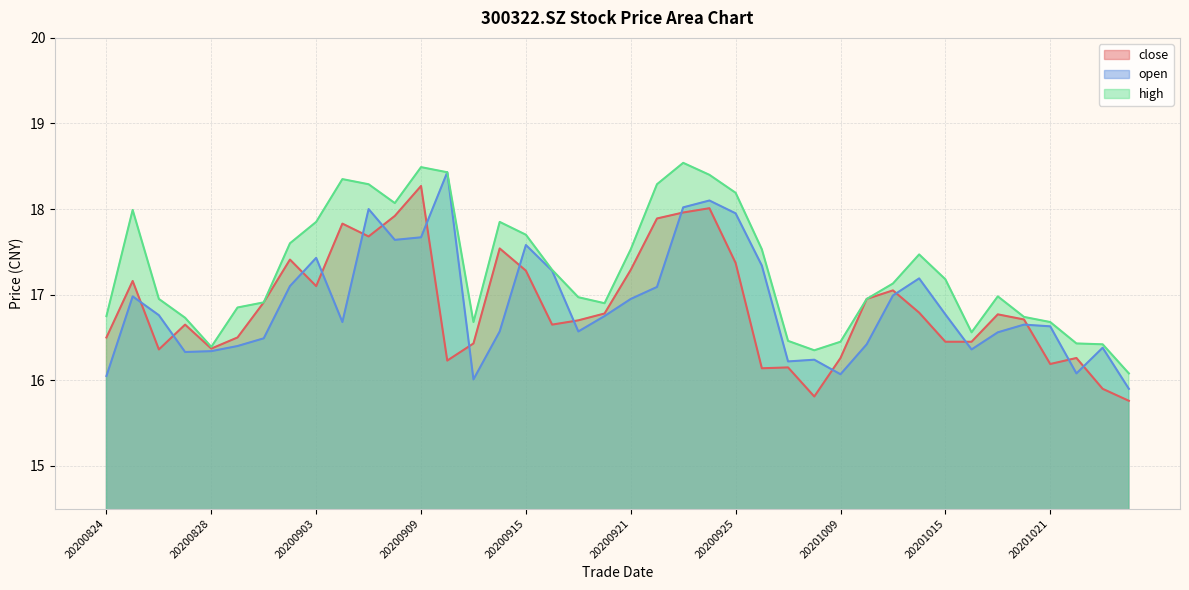

Rank the series at 20200917 from lowest to highest value.

open, close, high